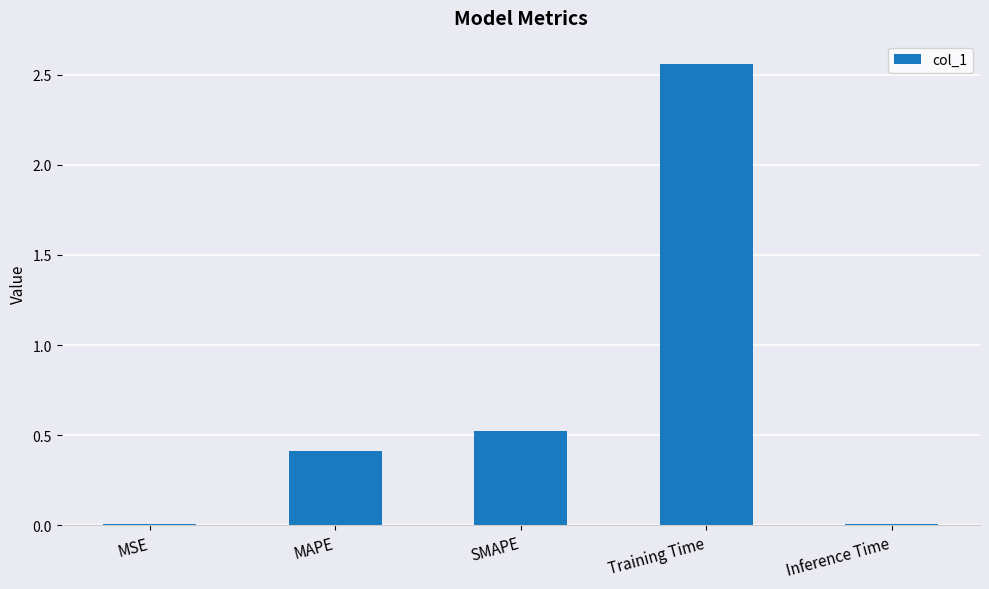

At which category does the chart reach its peak across all series?

Training Time